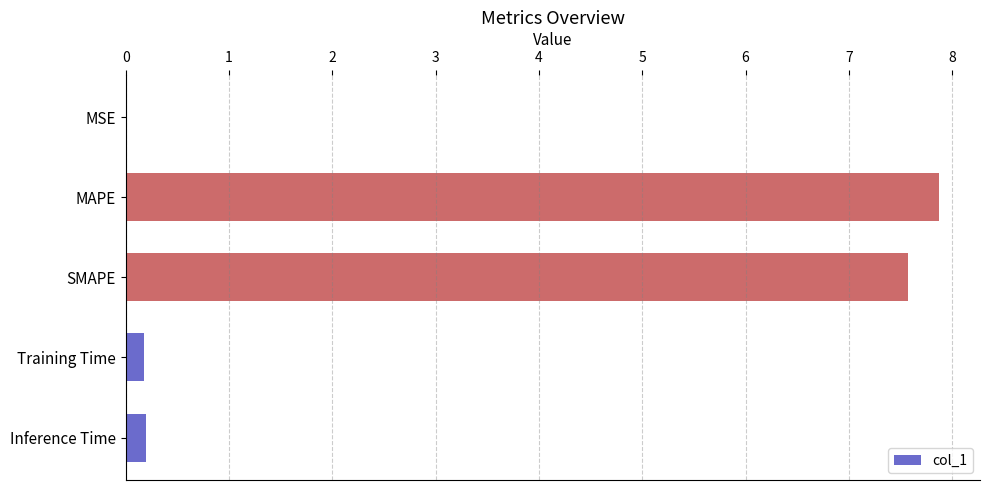

Between SMAPE and MAPE, which is larger?

MAPE